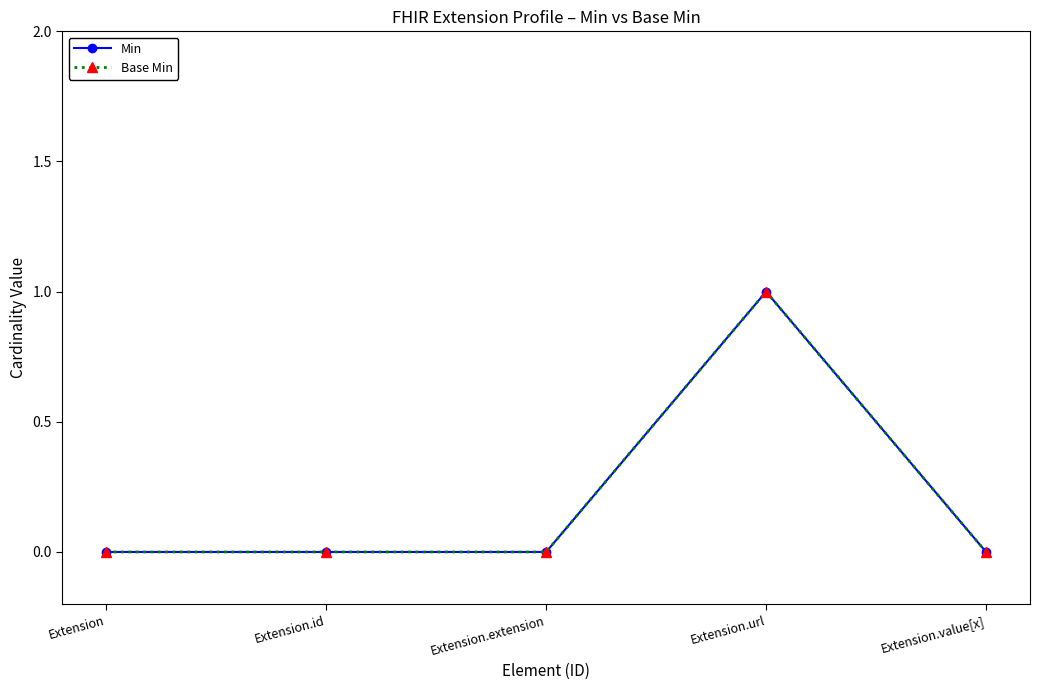

True or false: Min and Base Min intersect in this chart.

False